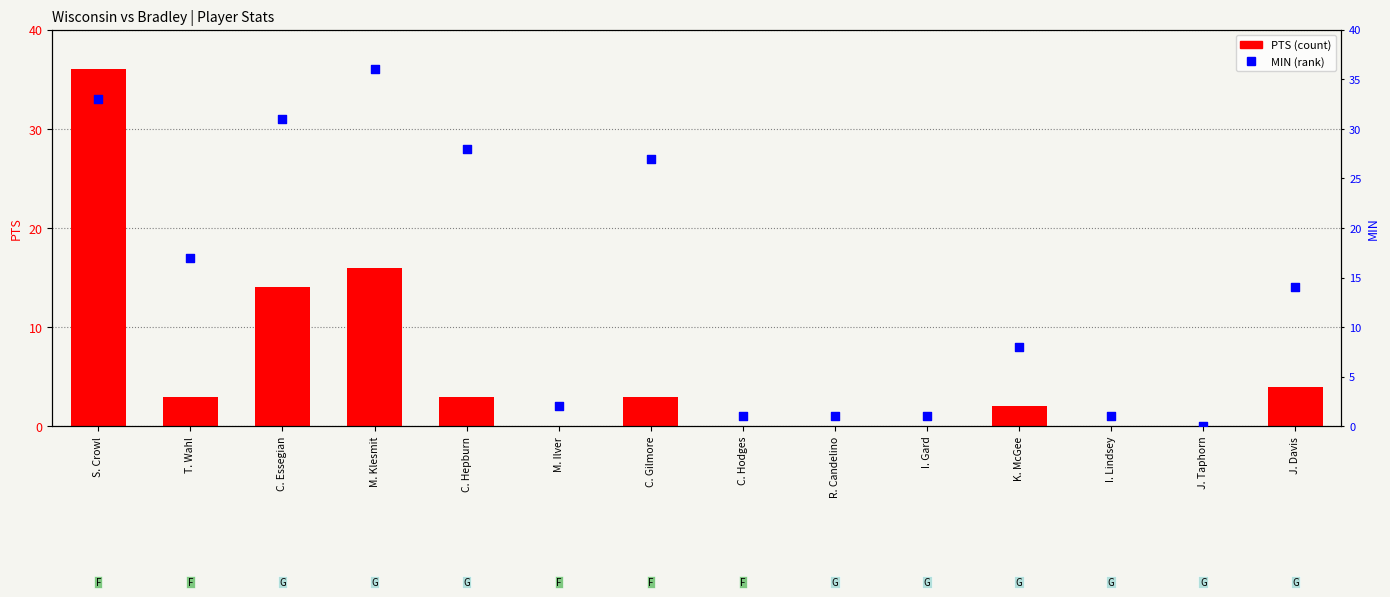

Which series reaches the minimum Y coordinate?

PTS